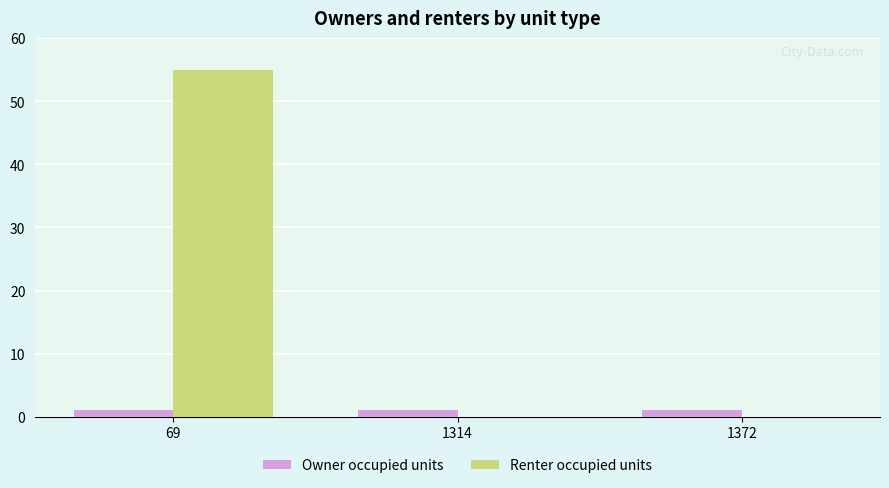

True or false: Renter occupied units has a value of 0 at 1314.

True